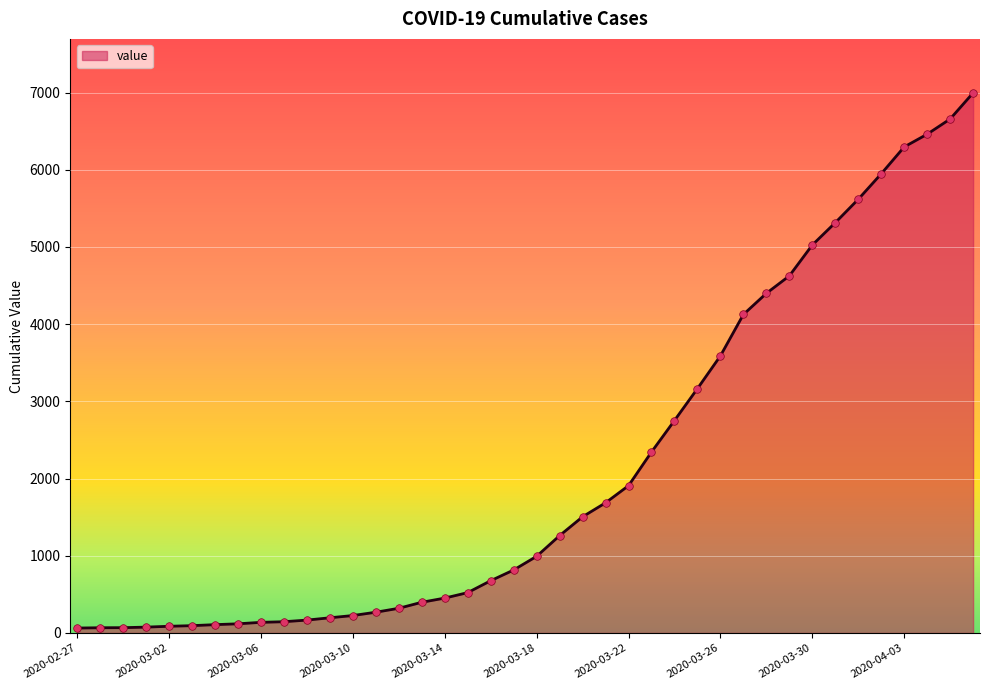

What is the maximum value shown in the chart?

6995